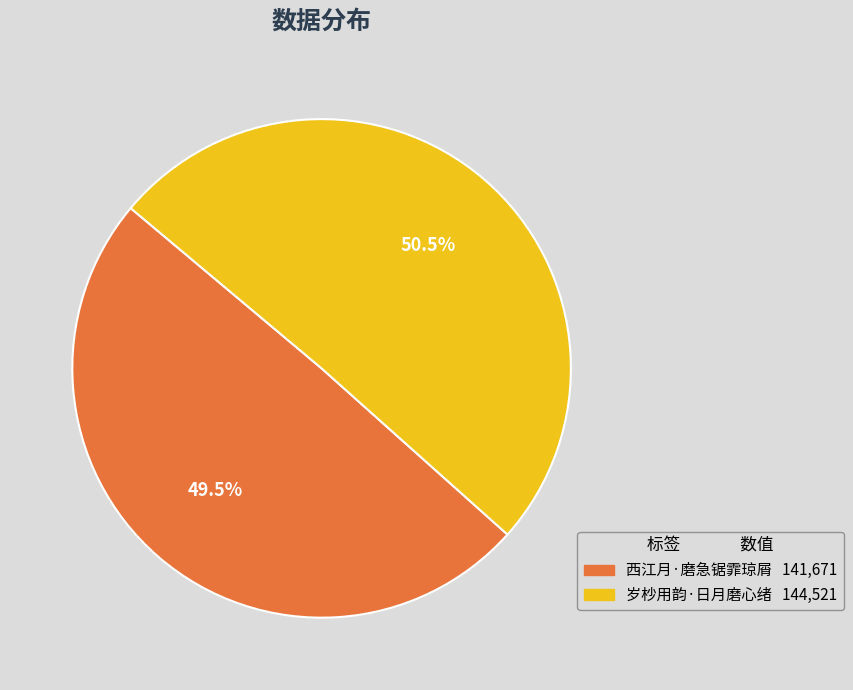

Between 西江月·磨急锯霏琼屑 and 岁杪用韵·日月磨心绪, which is larger?

岁杪用韵·日月磨心绪